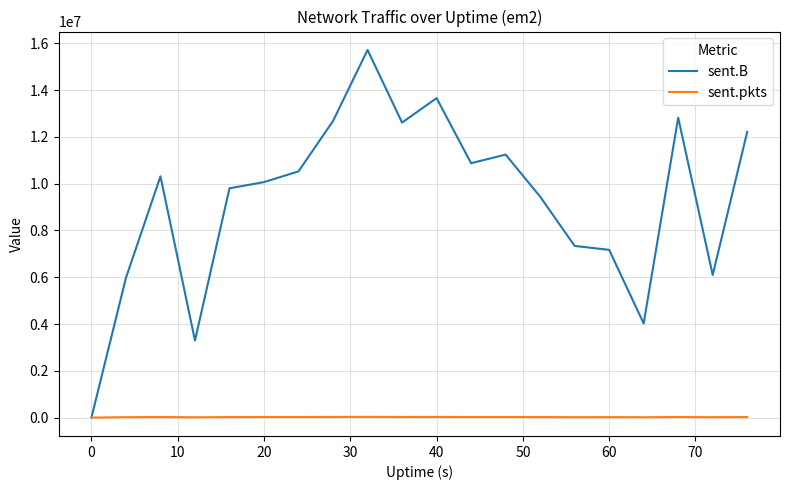

What is the greatest value displayed?

15720086